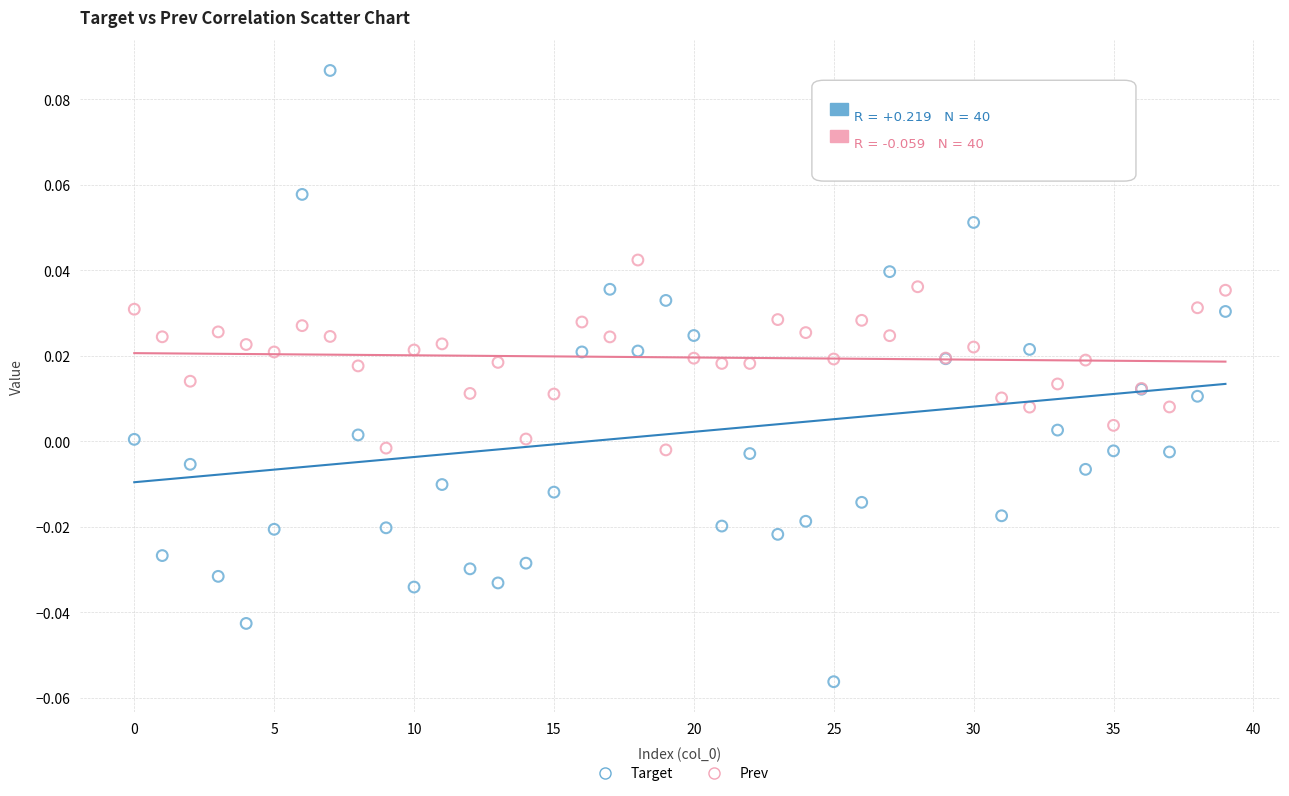

What are all the series names shown in the legend?

Target, Prev